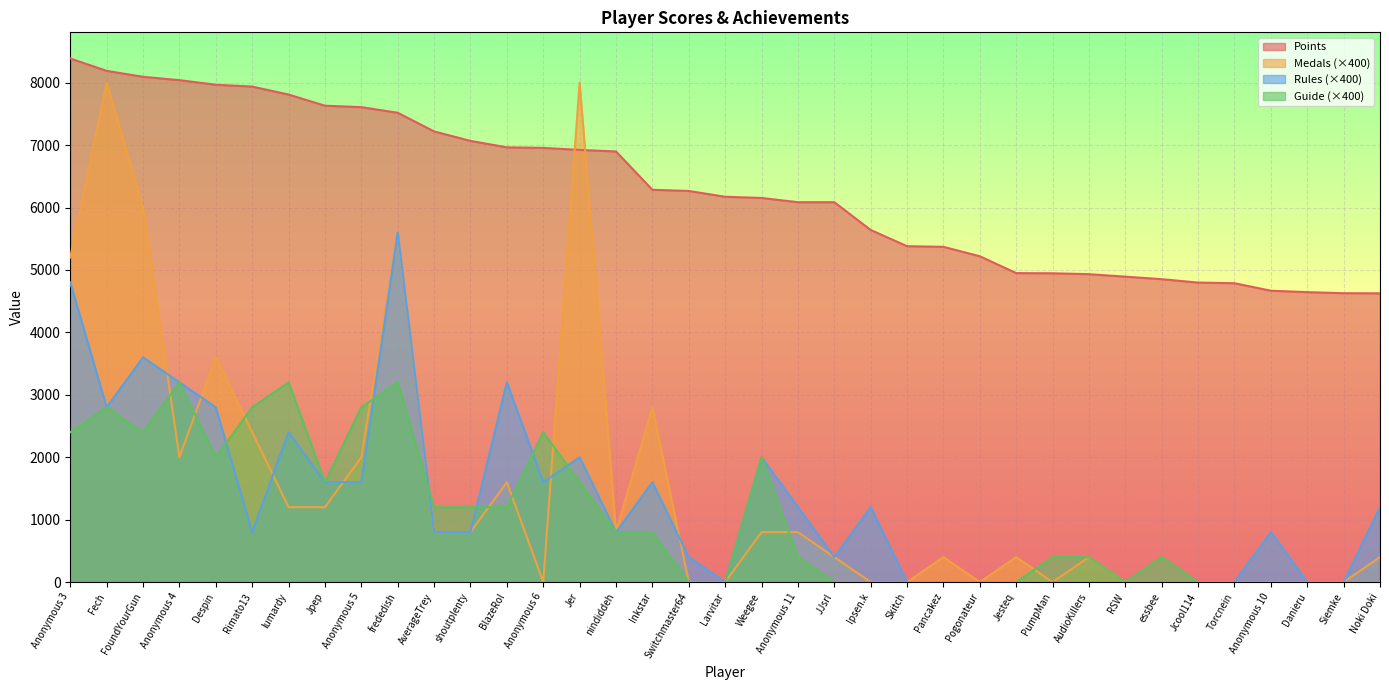

How many lines are shown in the chart?

4